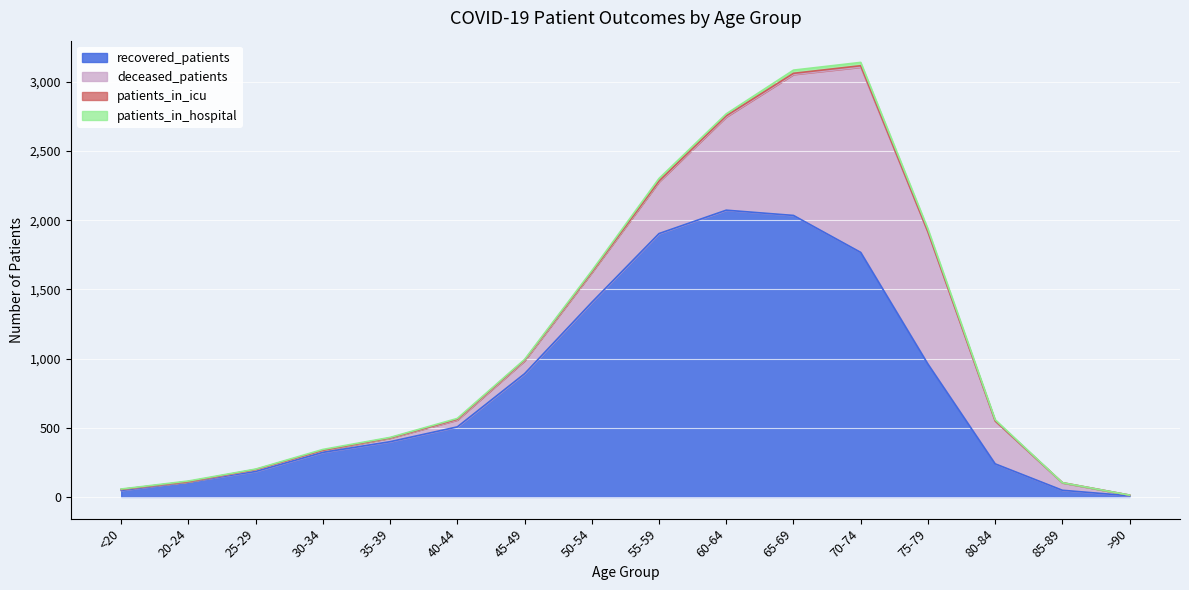

Reading right to left, what are all the values shown in this chart?

recovered_patients: 8	48	239	960	1767	2034	2072	1903	1406	890	506	399	322	184	110	47
deceased_patients: 5	54	310	953	1339	1019	674	374	215	93	50	26	13	12	0	7
patients_in_icu: 0	1	1	3	10	8	8	6	4	5	5	1	2	2	0	0
patients_in_hospital: 0	0	8	20	24	23	14	18	9	5	6	4	6	3	5	3